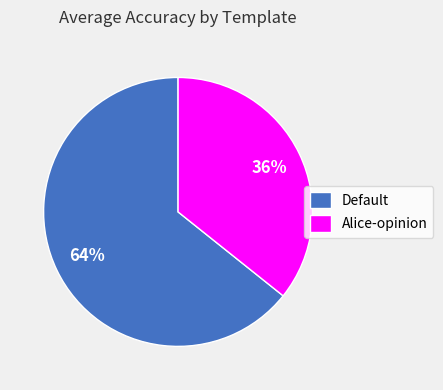

True or false: Alice-opinion accounts for 36% of the total.

True